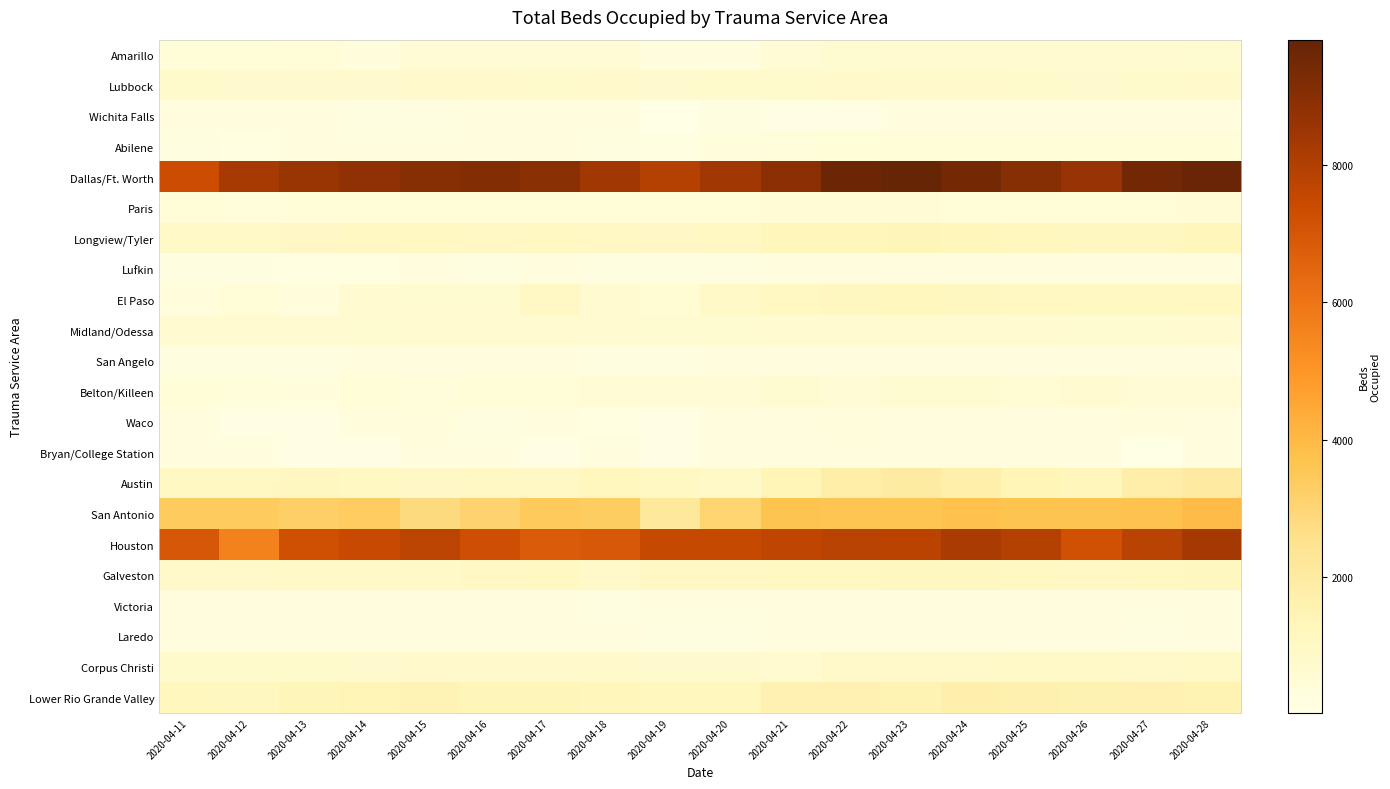

What is the smallest value displayed?

28